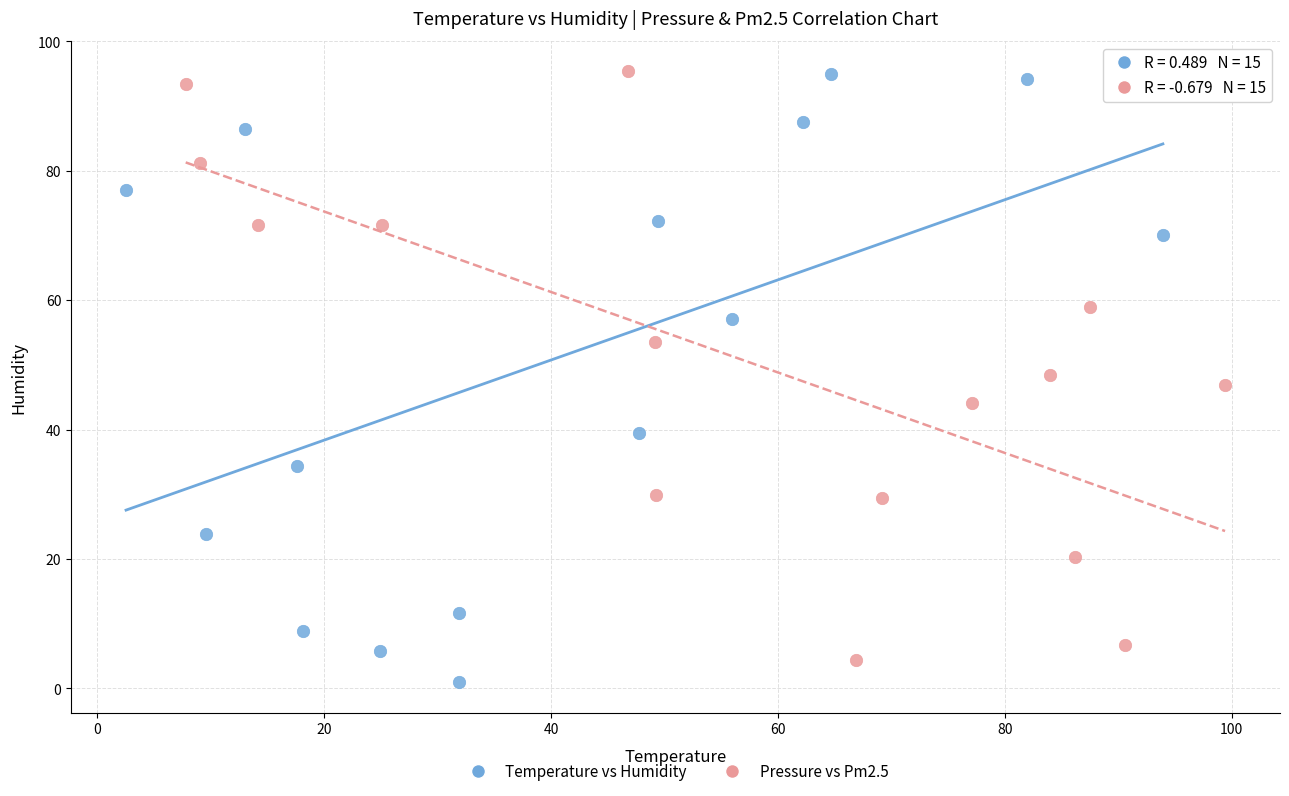

Which series has the widest spread of Y values?

Temperature vs Humidity